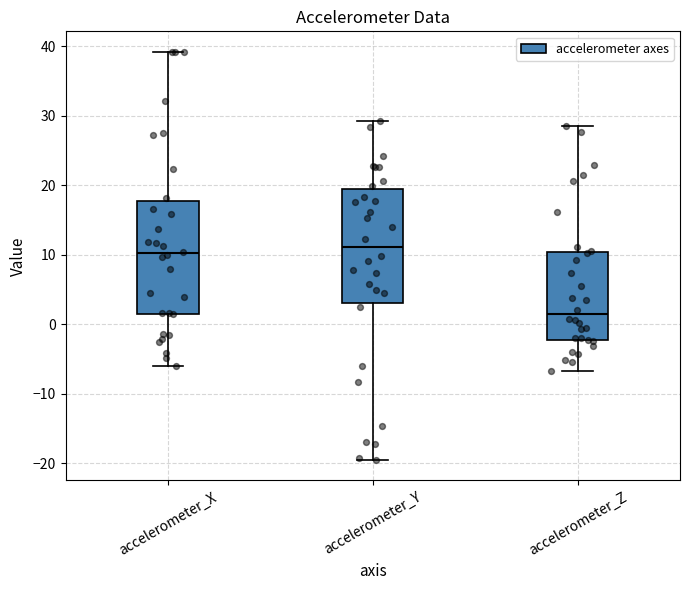

Reading left to right, transcribe this box plot: for each box, give where its median line is, the range the box spans, and where its two whiskers end, as read against the y-axis. The values are not printed on the chart, so give them approximately, as read against the axis.

accelerometer_X: median 10, box 2 to 18, whiskers -6 to 39
accelerometer_Y: median 11, box 3 to 19, whiskers -20 to 29
accelerometer_Z: median 1, box -2 to 10, whiskers -7 to 28